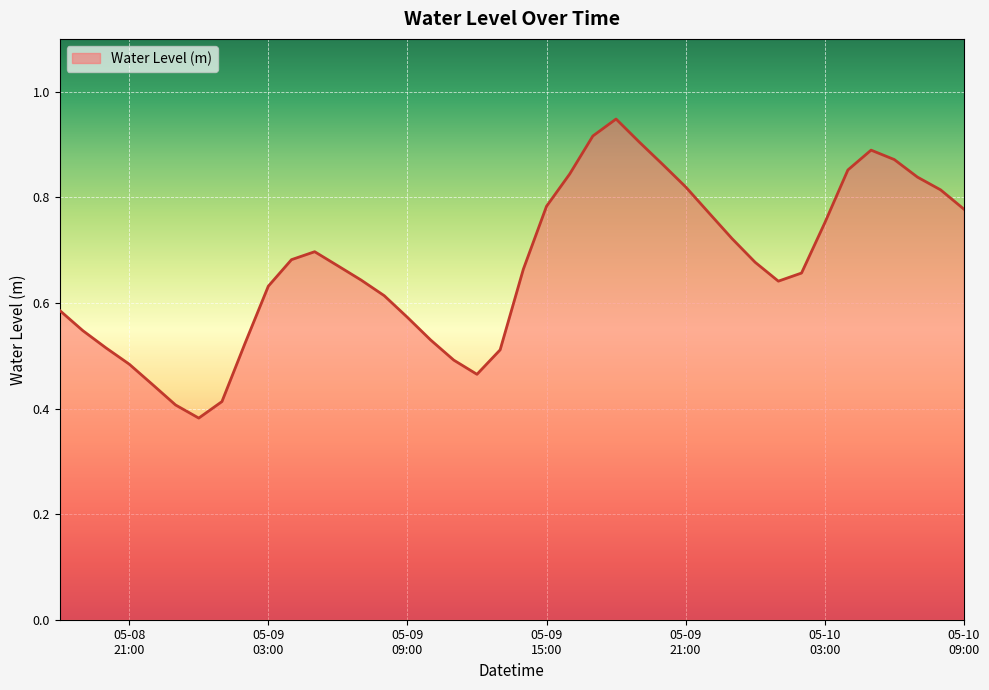

What is the label of the 36th point from the right?

2023-05-08 22:00:00